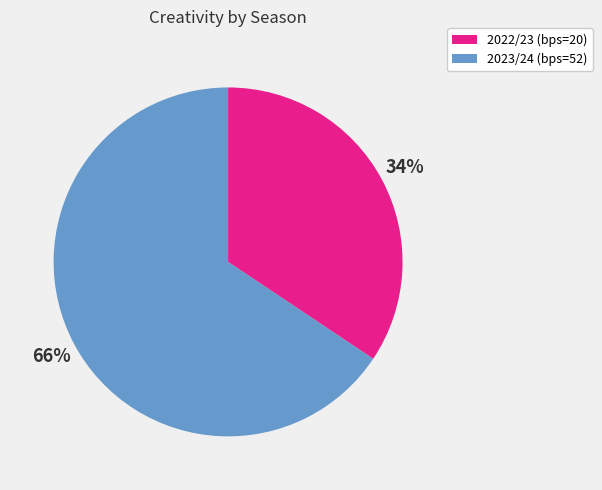

Does 2023/24 (bps=52) account for over 50% of the chart?

Yes